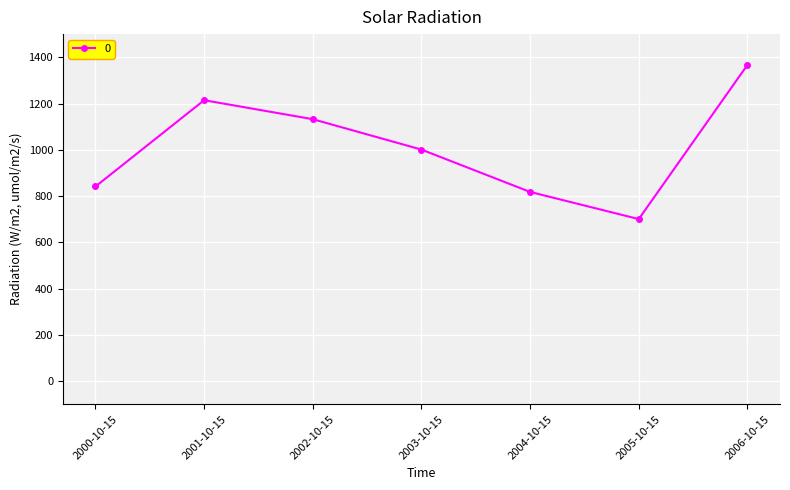

How many data points are less than 1000?

3